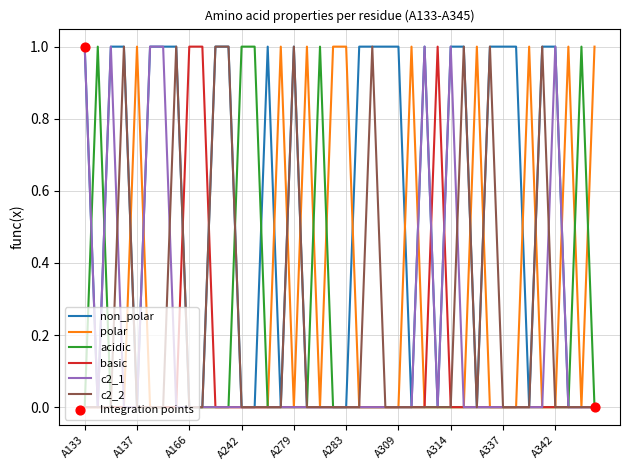

Which series has the largest total across all categories?

non_polar